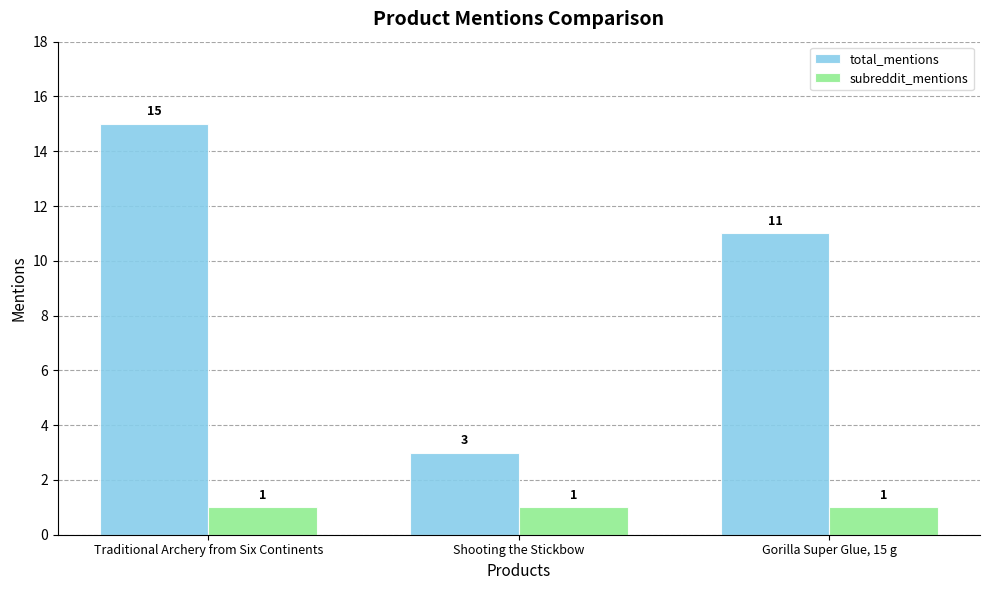

Is the value of subreddit_mentions at Gorilla Super Glue, 15 g greater than the value of total_mentions at Traditional Archery from Six Continents?

No